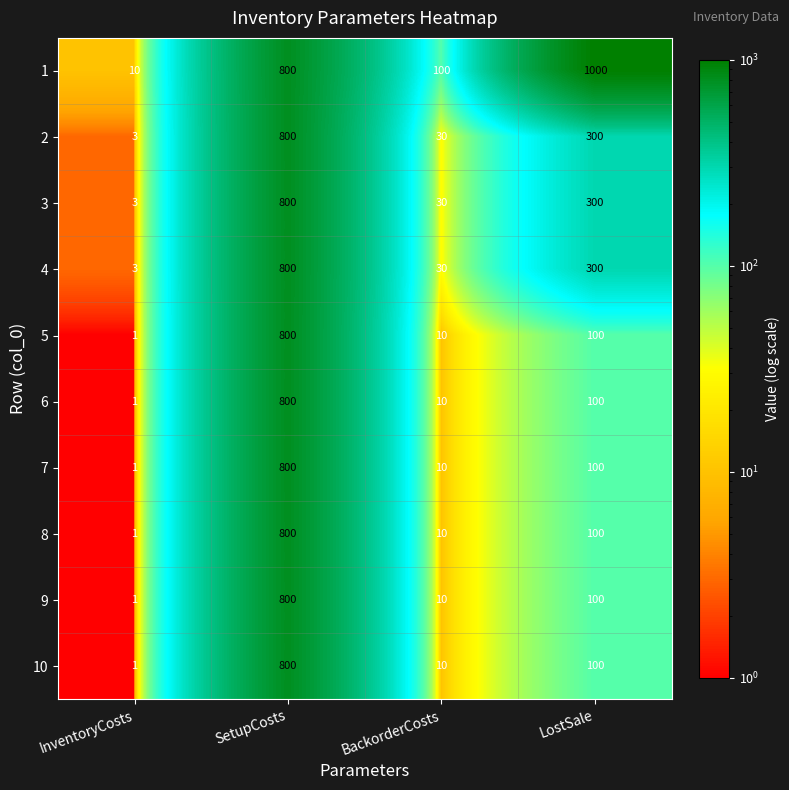

What is the difference between the highest and lowest values at InventoryCosts?

9